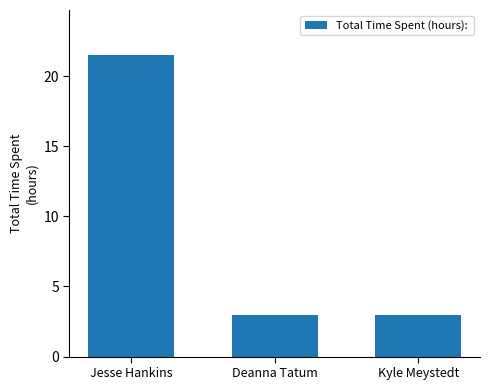

What is the label of the 1st bar from the right?

Kyle Meystedt